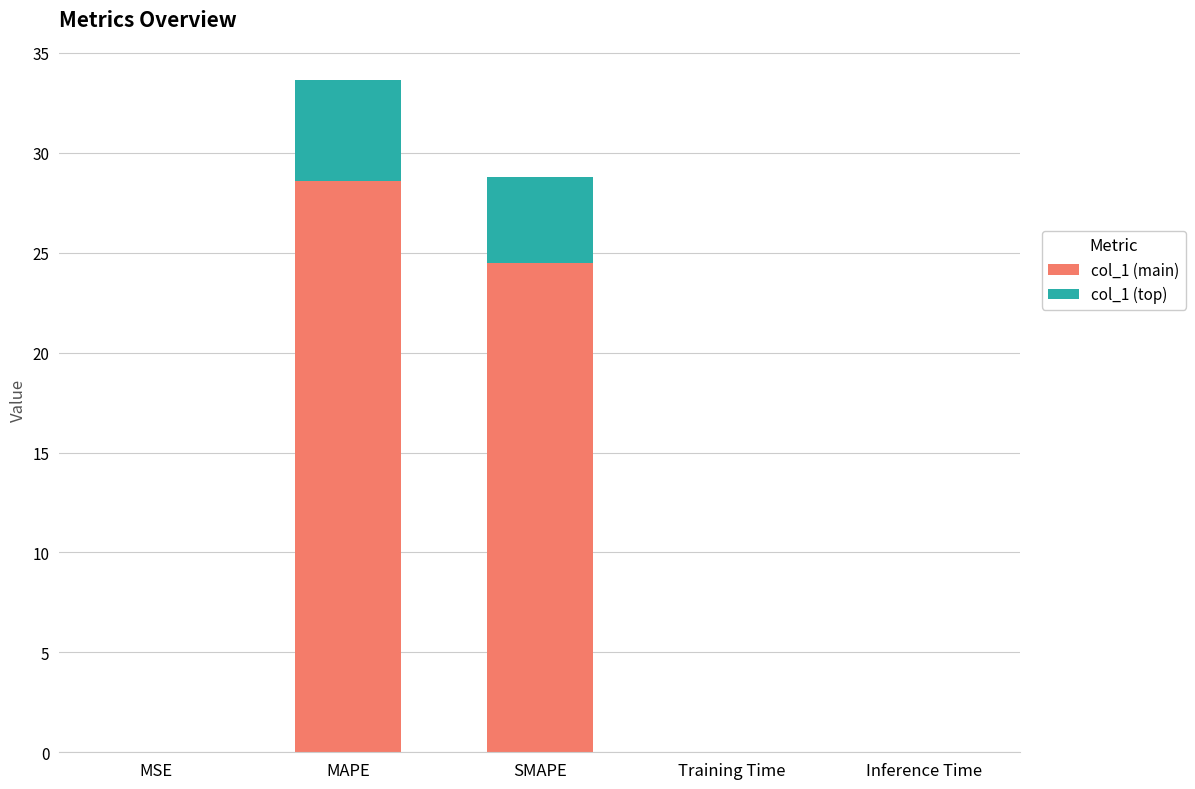

At which category is the sum across all series the highest?

MAPE